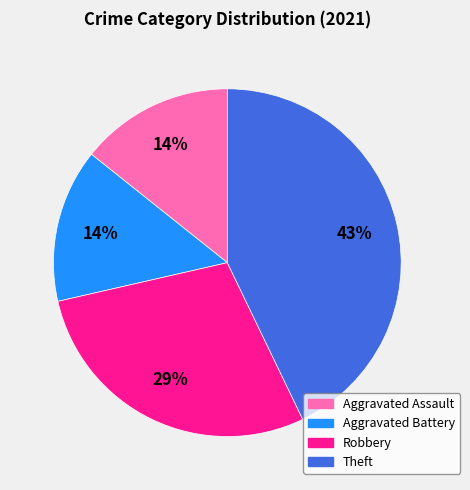

Between Aggravated Assault and Theft, which is larger?

Theft